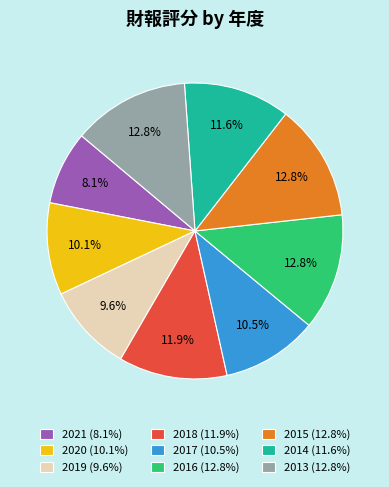

Is 2015 (12.8%) the majority of the pie?

No